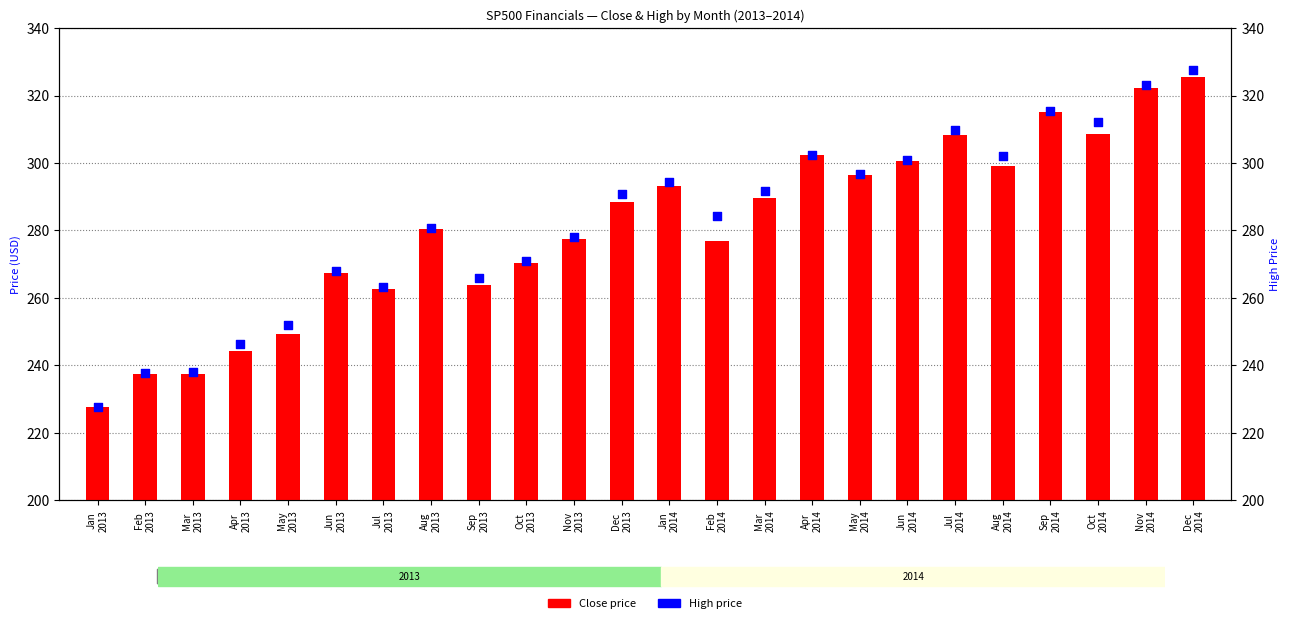

Which series contains the lowest Y value?

Close price